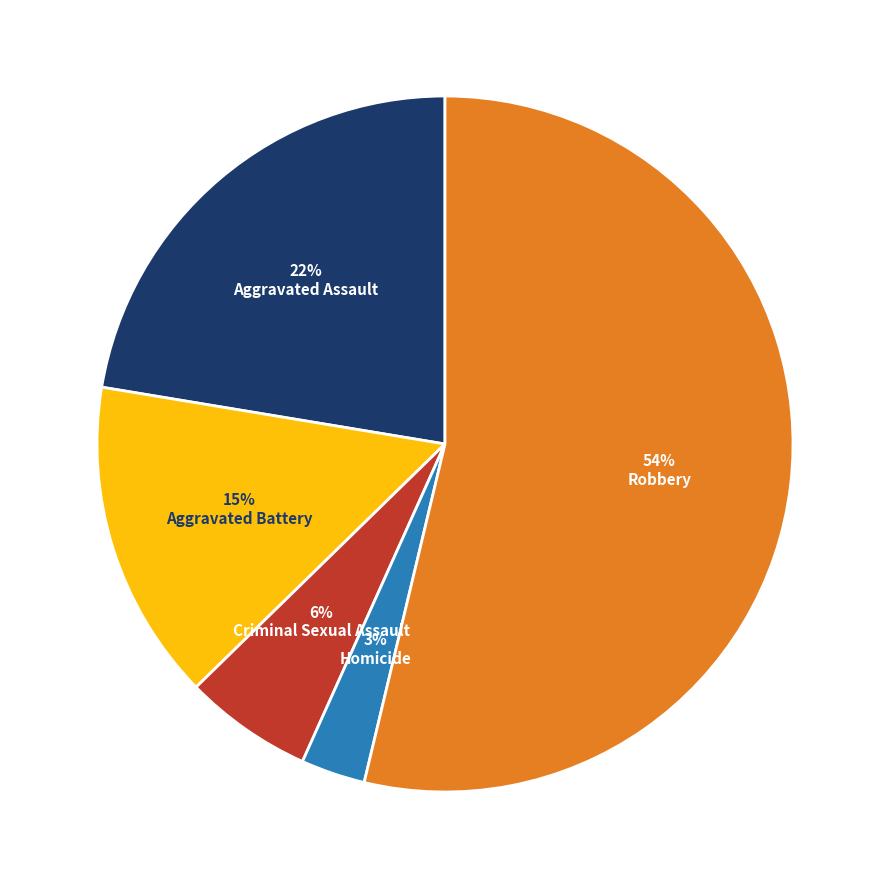

To the nearest percent, what is the average slice percentage?

20%